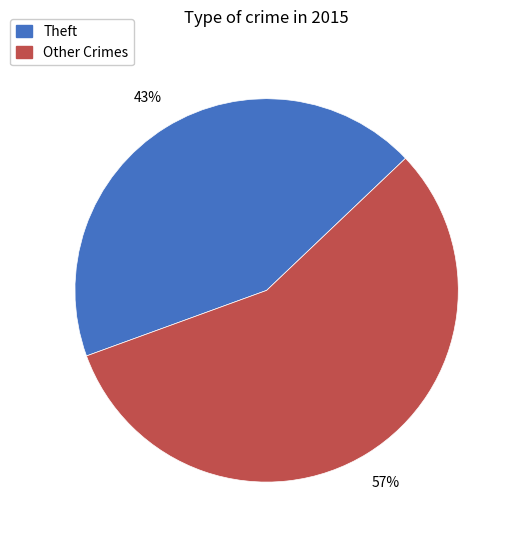

How many slices are in this pie chart?

2